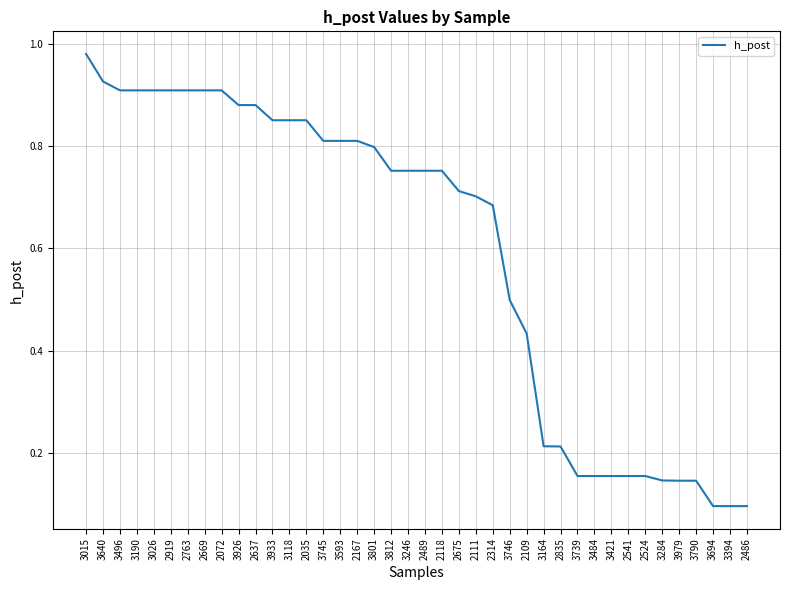

What is the change in value from 3926 to 3790?

-0.7